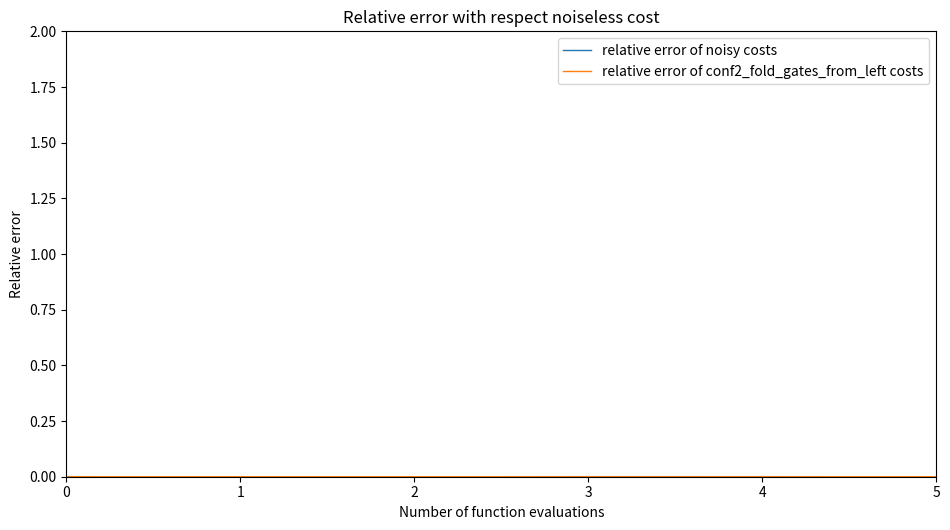

How many lines are shown in the chart?

2